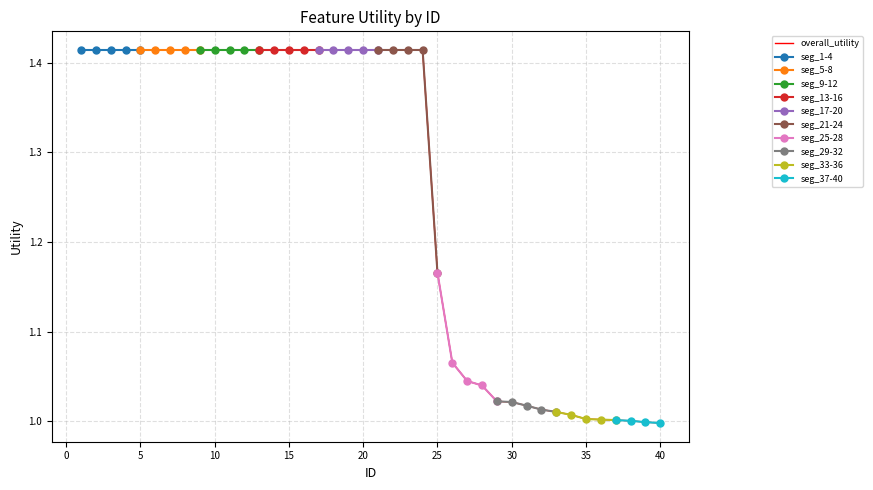

What is the approximate value at 7?

1.4